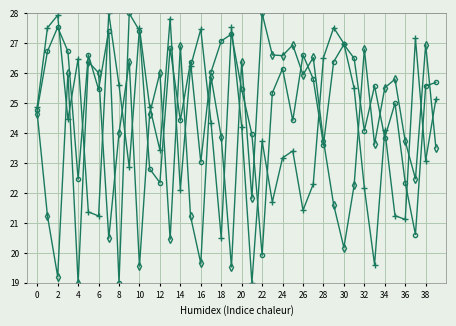

What is the maximum value shown in the chart?

28.0